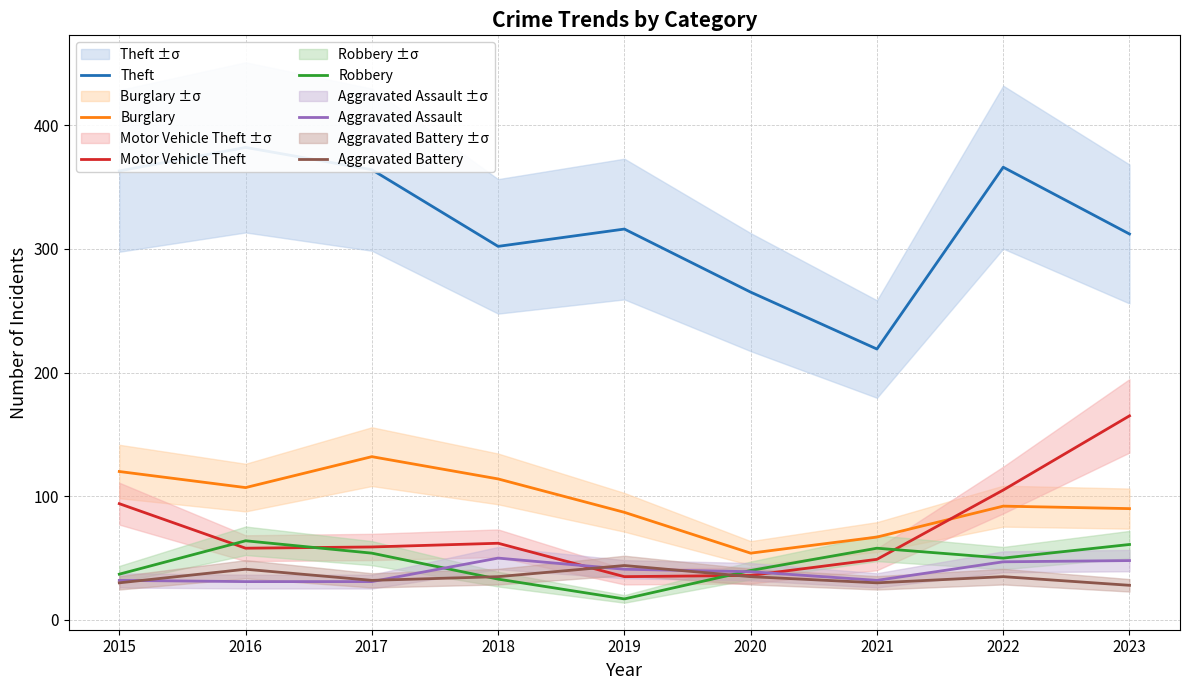

What is the average value of the Robbery series?

46